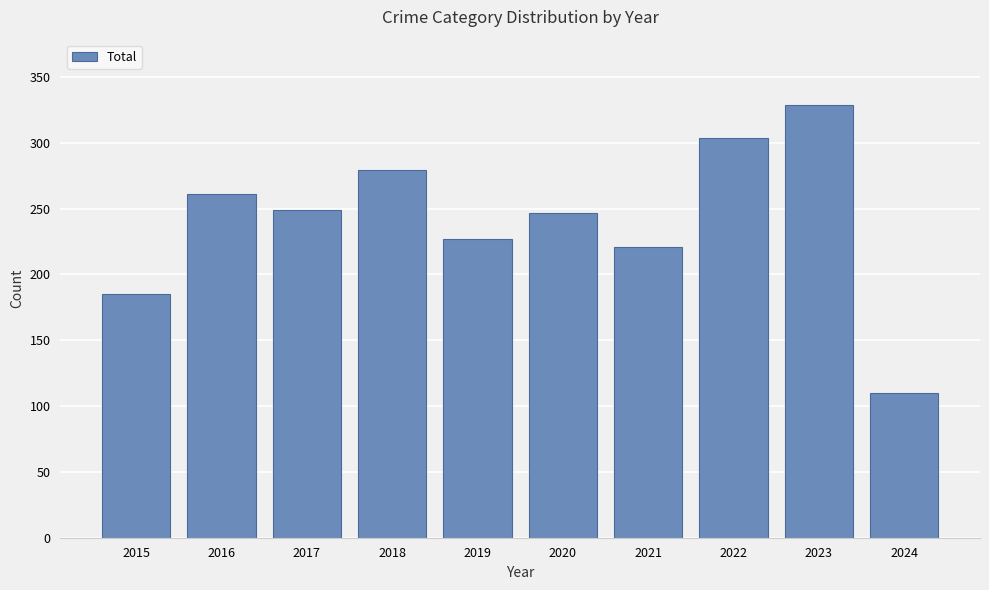

What is the value of the 1st bar from the left?

185